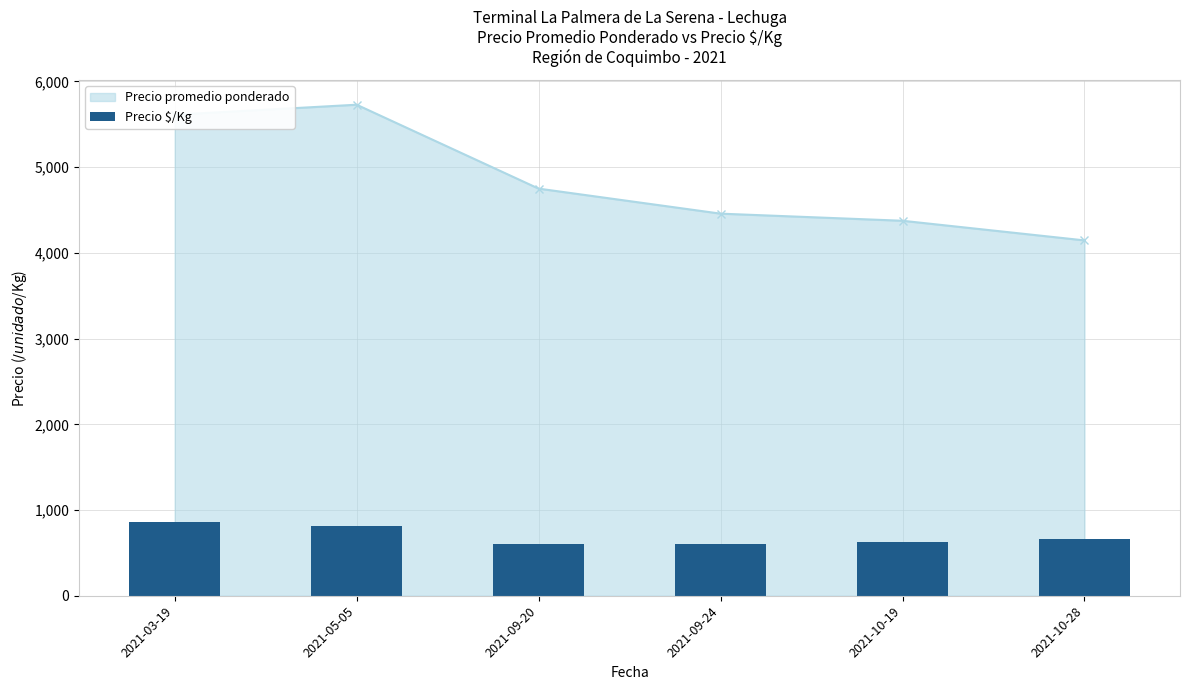

The chart shows a value of 888.1 at 2021-09-20. True or false?

False